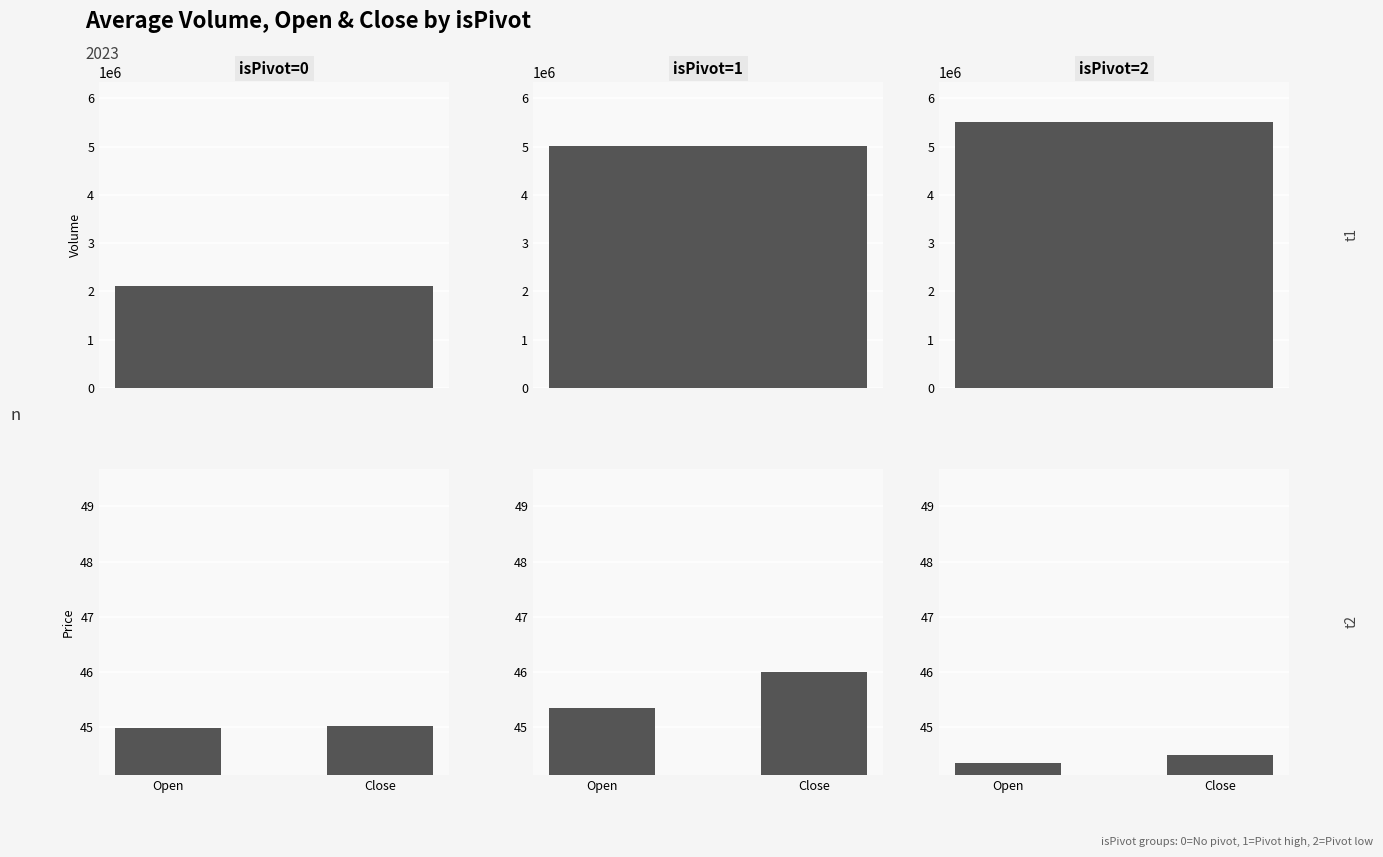

True or false: Open/Close isPivot=1 has a value of 12.2 at Close.

False